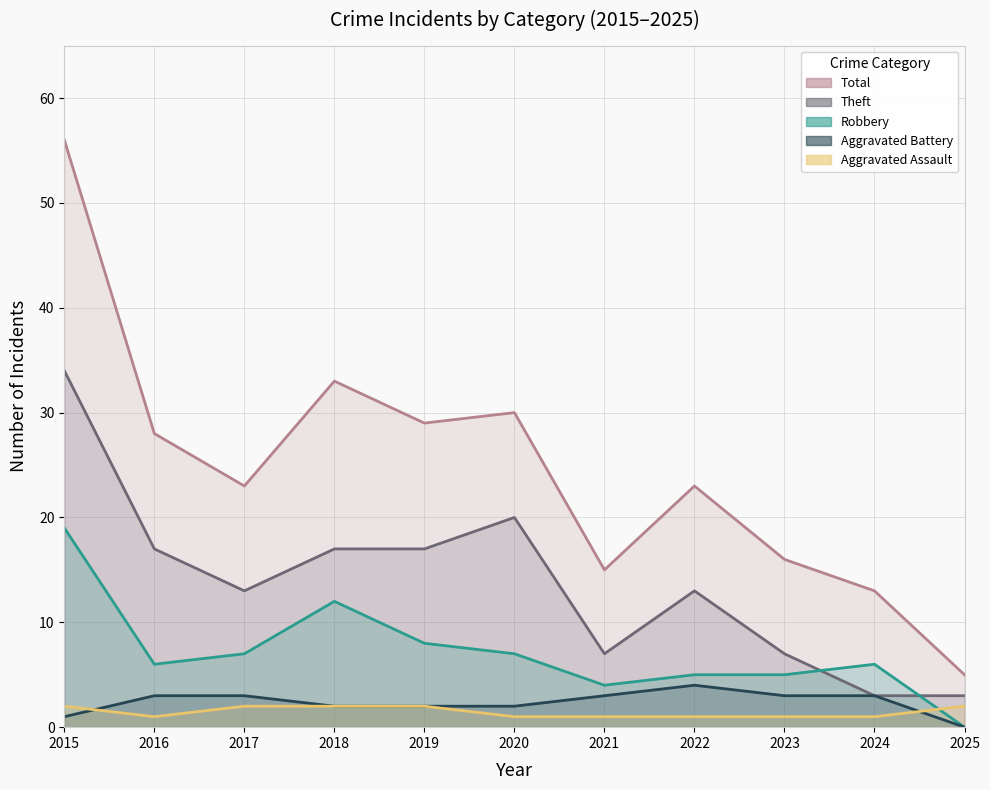

At which category is the sum across all series the highest?

2015